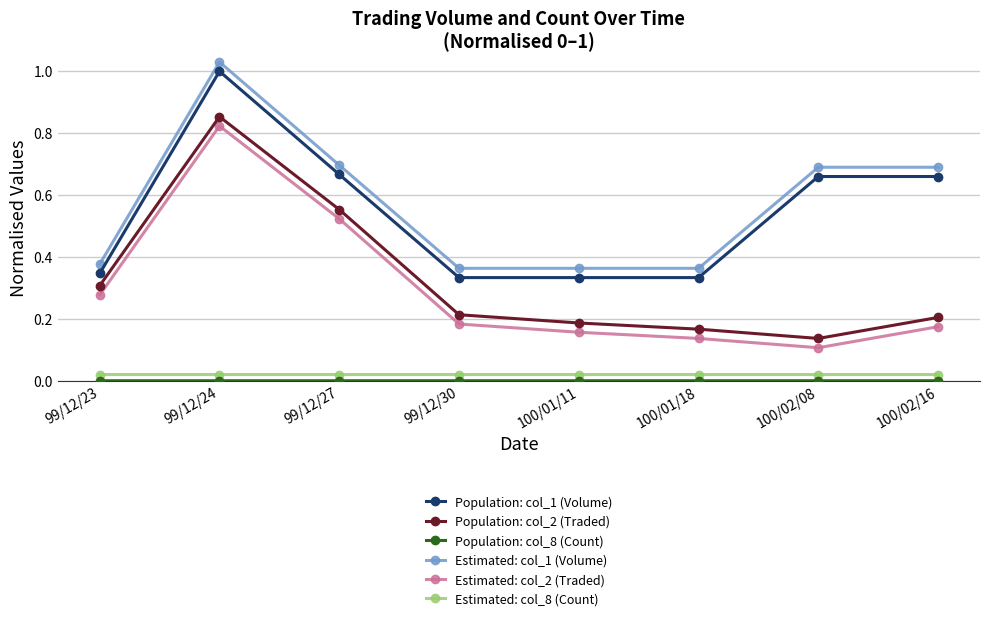

True or false: Estimated: col_2 (Traded) has a value of 0.1 at 100/01/11.

False